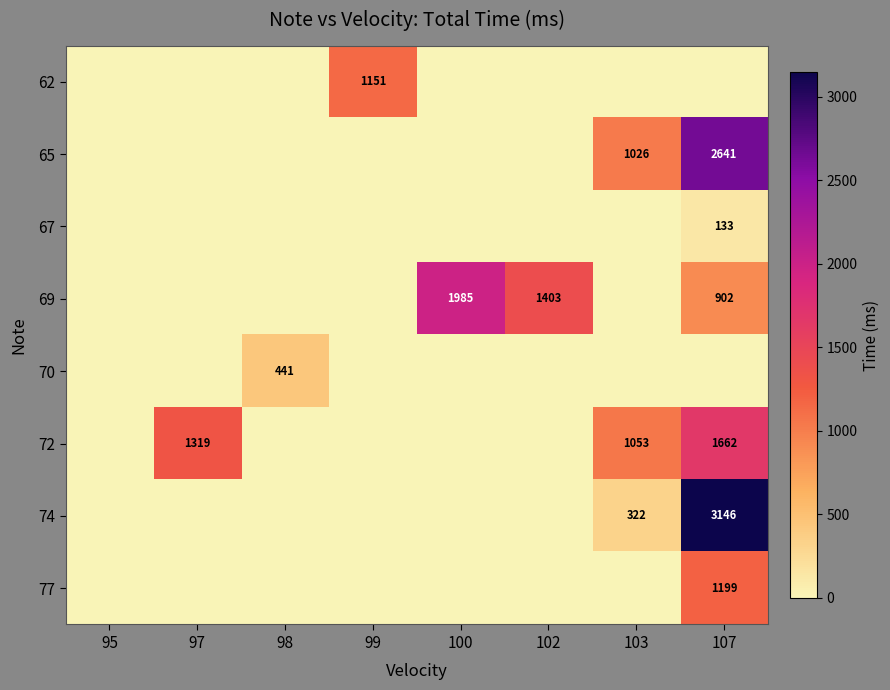

What is the difference between the highest and lowest values at 103?

1053